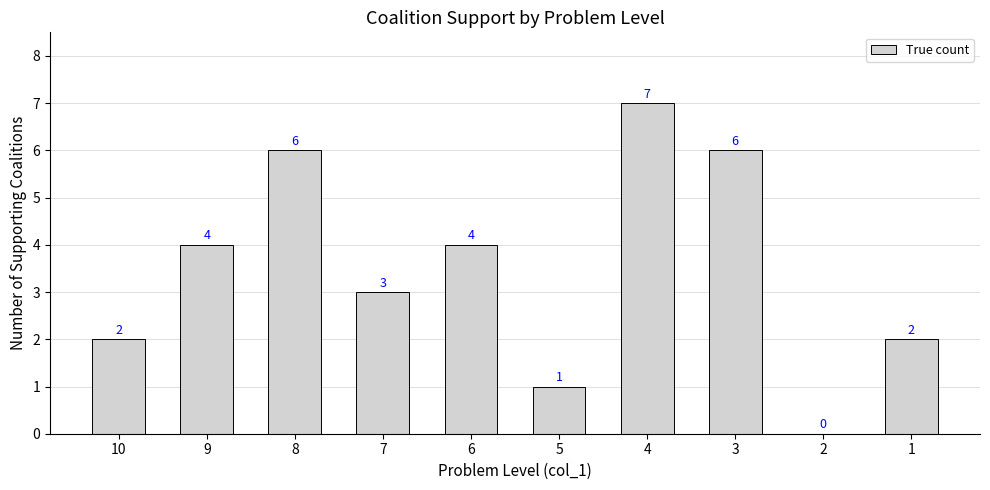

Read the value at 3.

6